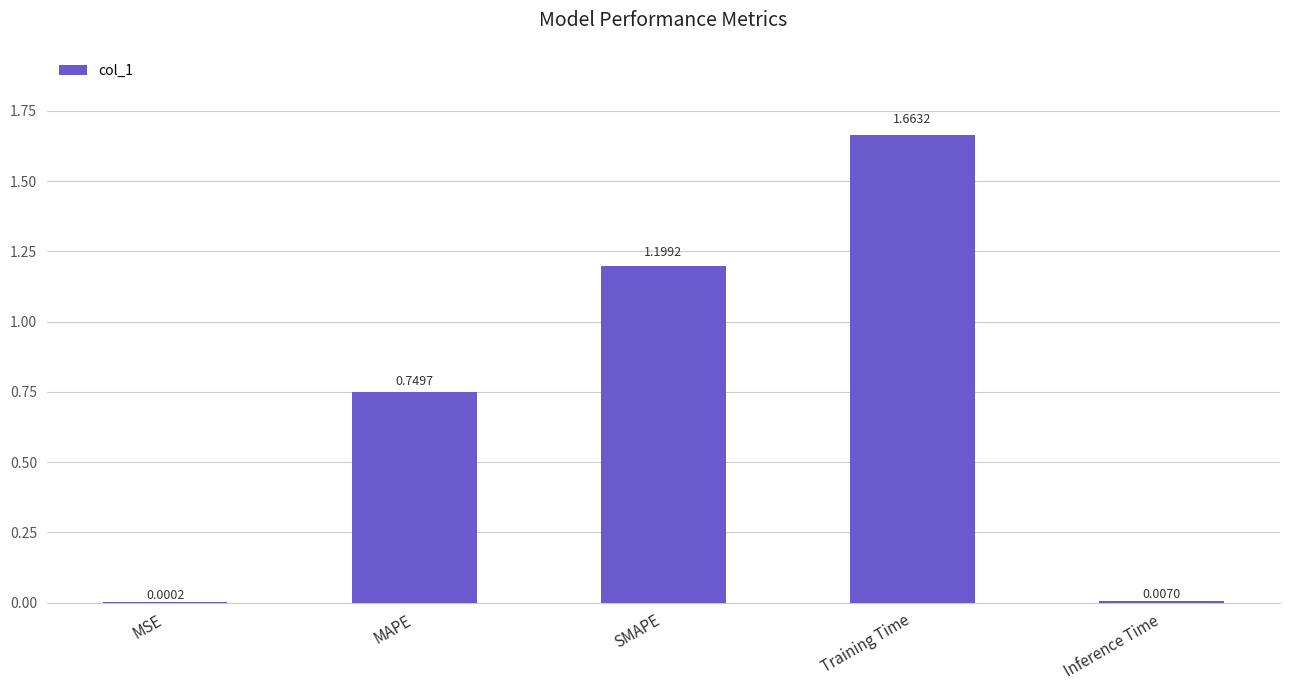

How many categories are shown in the chart?

5